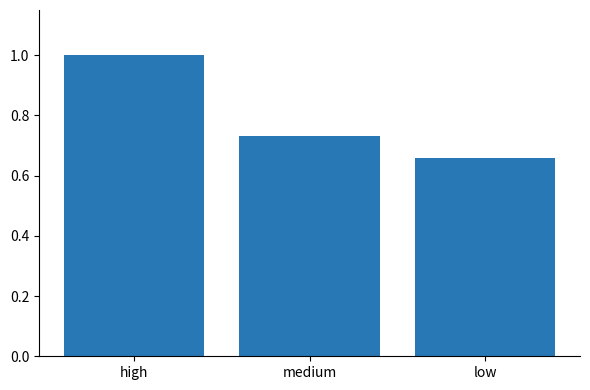

What is the difference between the maximum and second lowest values?

0.3